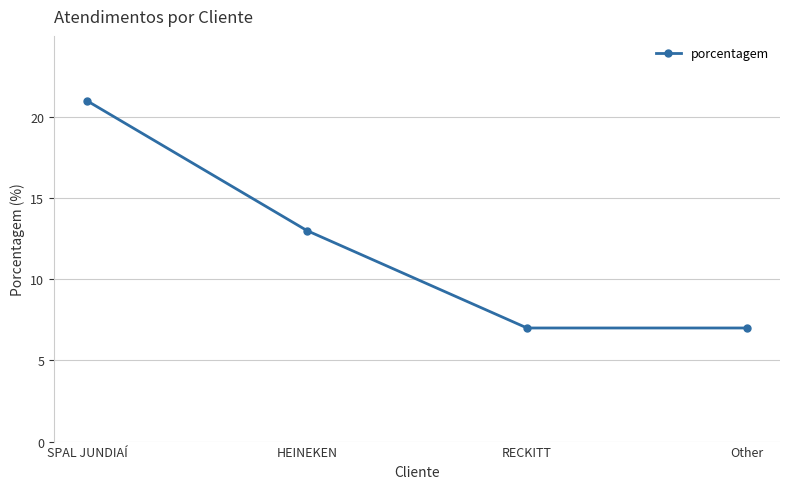

The value at Other is 7. True or false?

True